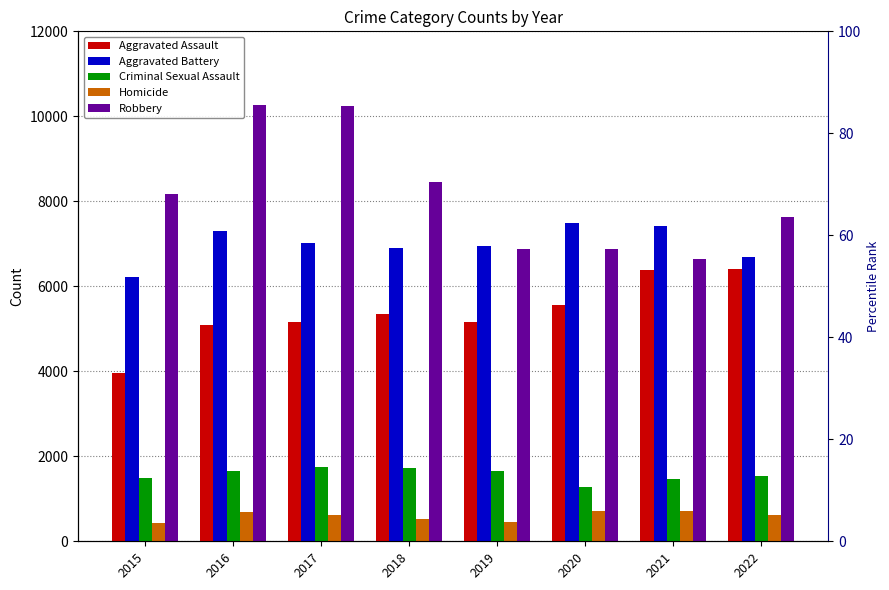

At how many categories does at least one series exceed 2969?

8